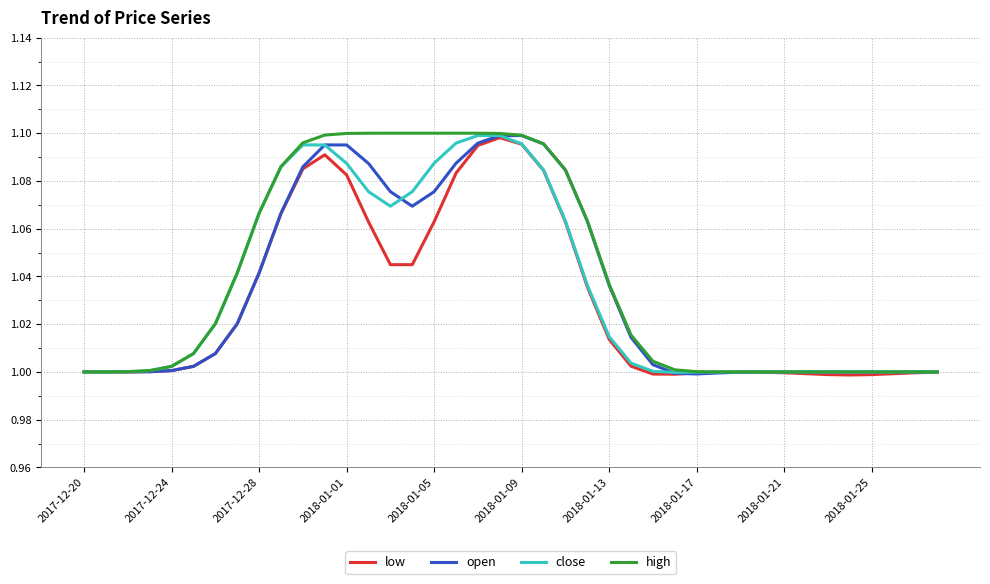

Which series has the largest range (max minus min)?

high